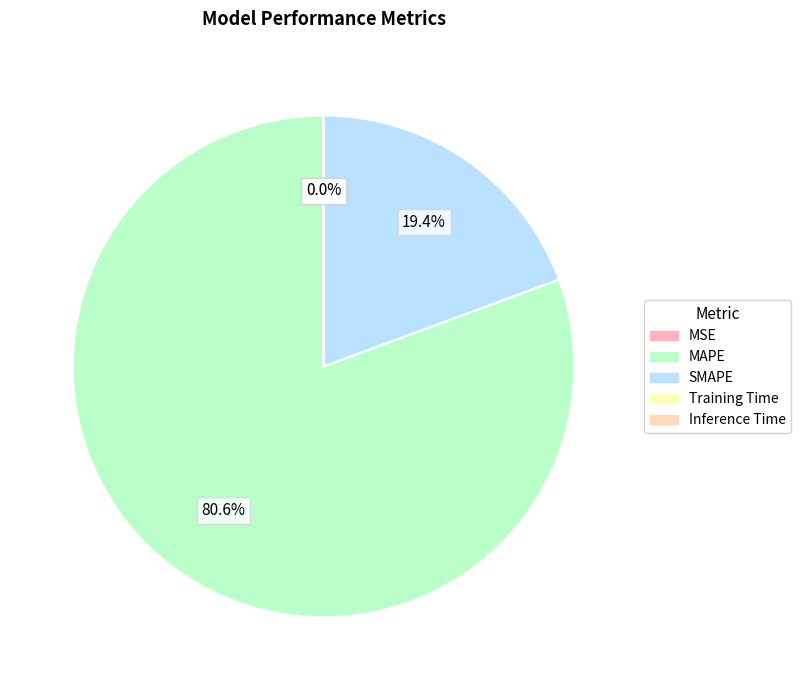

Is MAPE the majority of the pie?

Yes